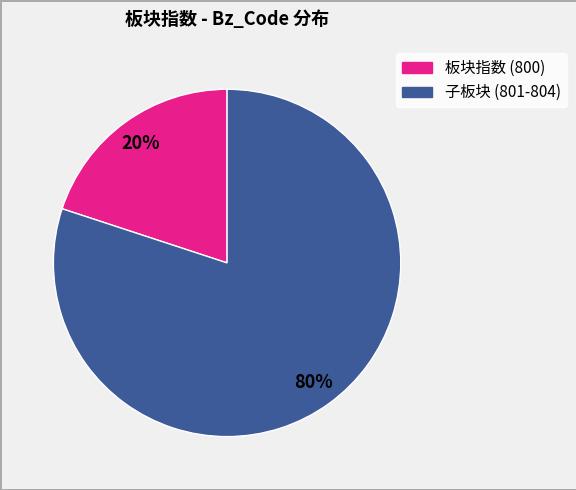

Is there any slice that represents more than half of the pie?

Yes